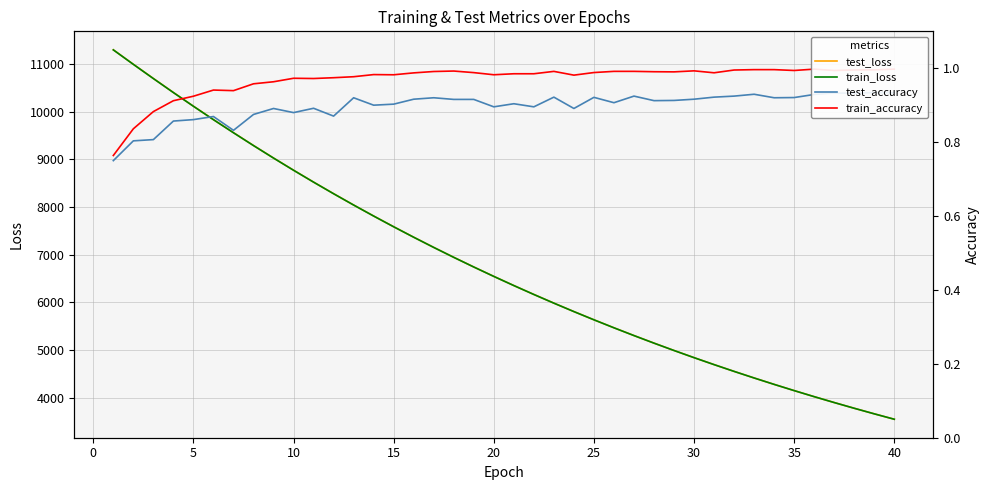

What is the value of the train_accuracy point at the 2nd from the left?

0.8